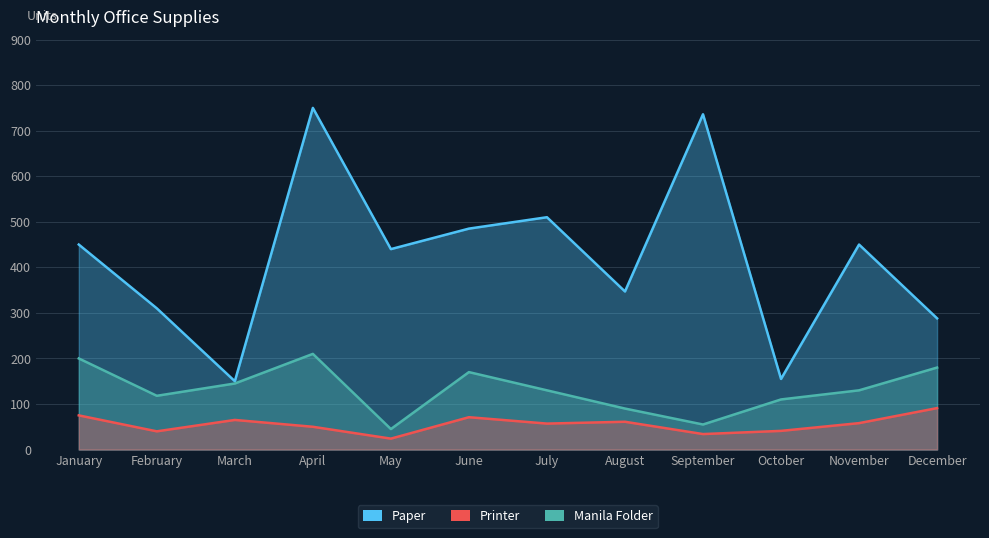

What is the difference between the maximum and minimum values in the Manila Folder series?

165